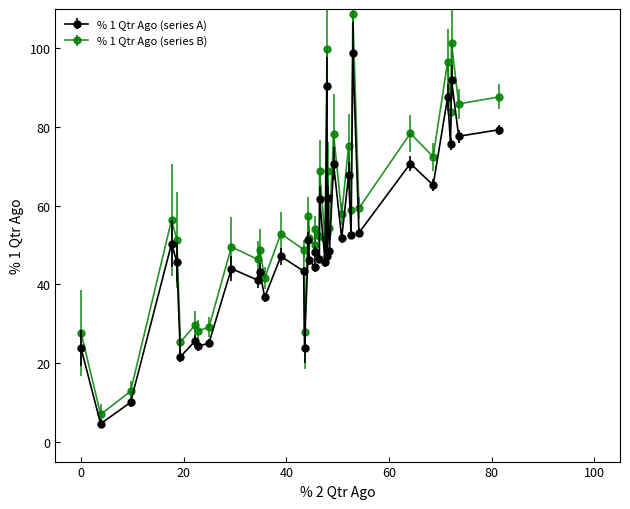

At how many categories does at least one series exceed 74?

10